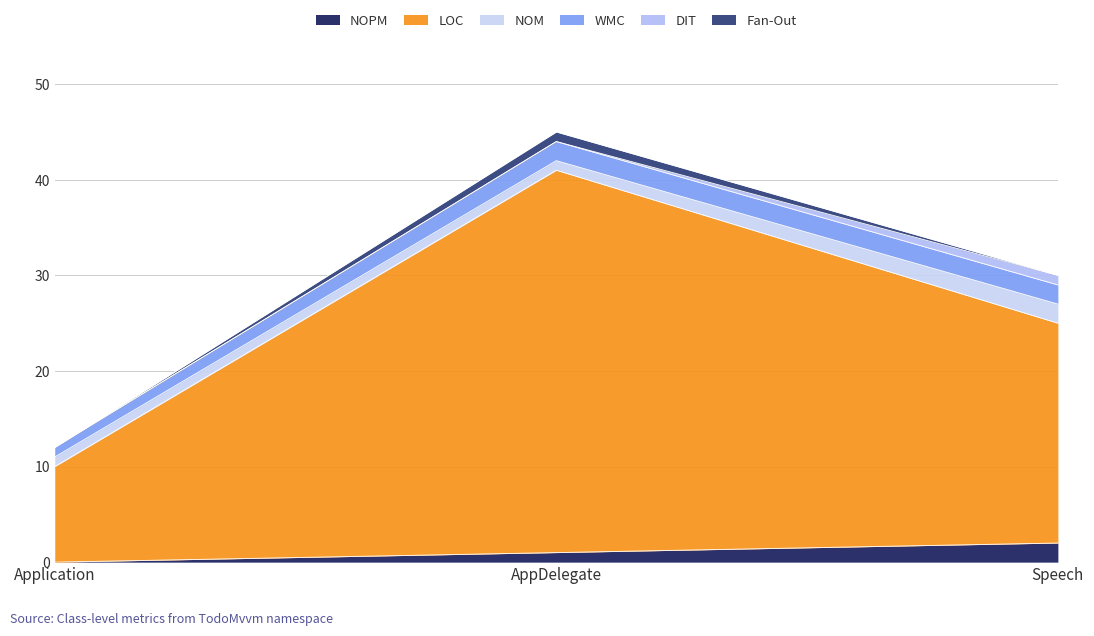

At which label is Fan-Out closest to 0?

Application